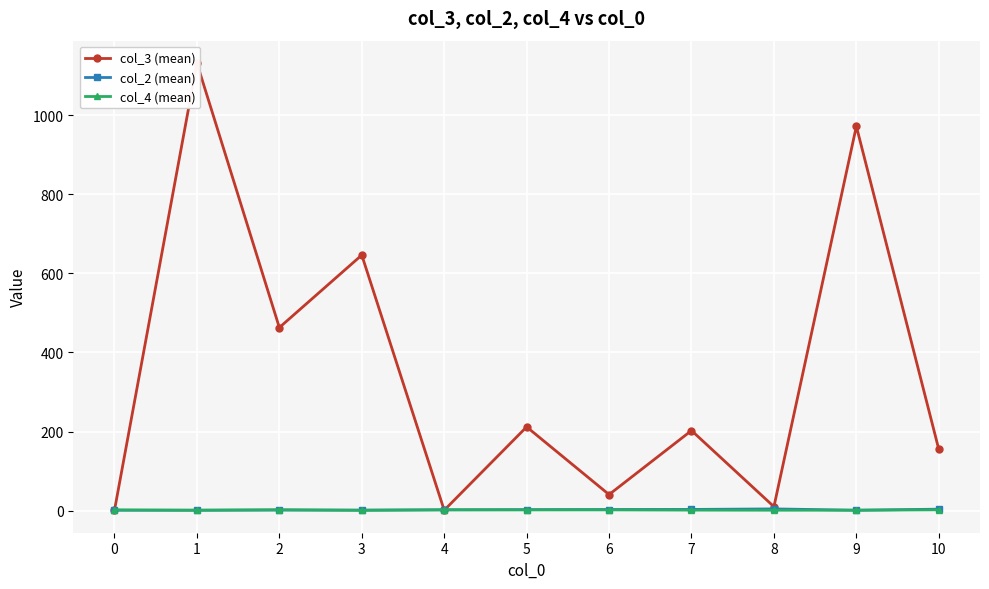

Reading left to right, extract all data points from this chart.

col_3 (mean): 0=1.0	1=1132.0	2=463.0	3=646.3	4=1.0	5=211.8	6=40.6	7=202.5	8=10.0	9=972.0	10=155.0
col_2 (mean): 0=1.0	1=1.0	2=1.4	3=1.3	4=2.0	5=2.5	6=2.8	7=3.0	8=4.3	9=1.0	10=3.7
col_4 (mean): 0=1.8	1=1.0	2=2.2	3=0.7	4=2.0	5=1.8	6=1.8	7=1.2	8=1.0	9=1.0	10=2.0